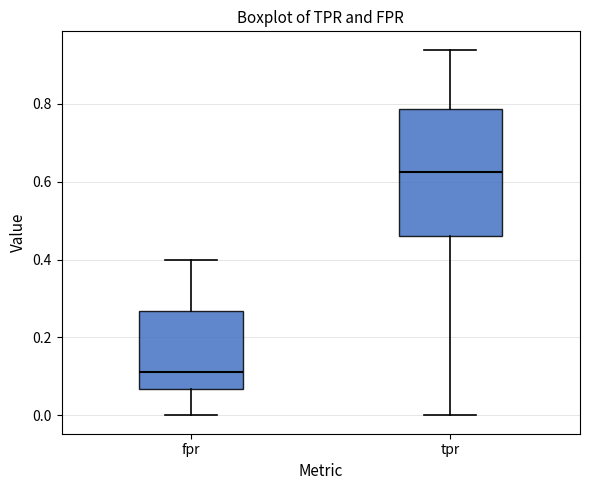

Reading left to right, read every box against the y-axis: the position of its median line, the range the box covers, and the ends of its whiskers. The values are not printed on the chart, so give them approximately, as read against the axis.

fpr: median 0.12, box 0.06 to 0.26, whiskers 0.00 to 0.40
tpr: median 0.62, box 0.46 to 0.78, whiskers 0.00 to 0.94